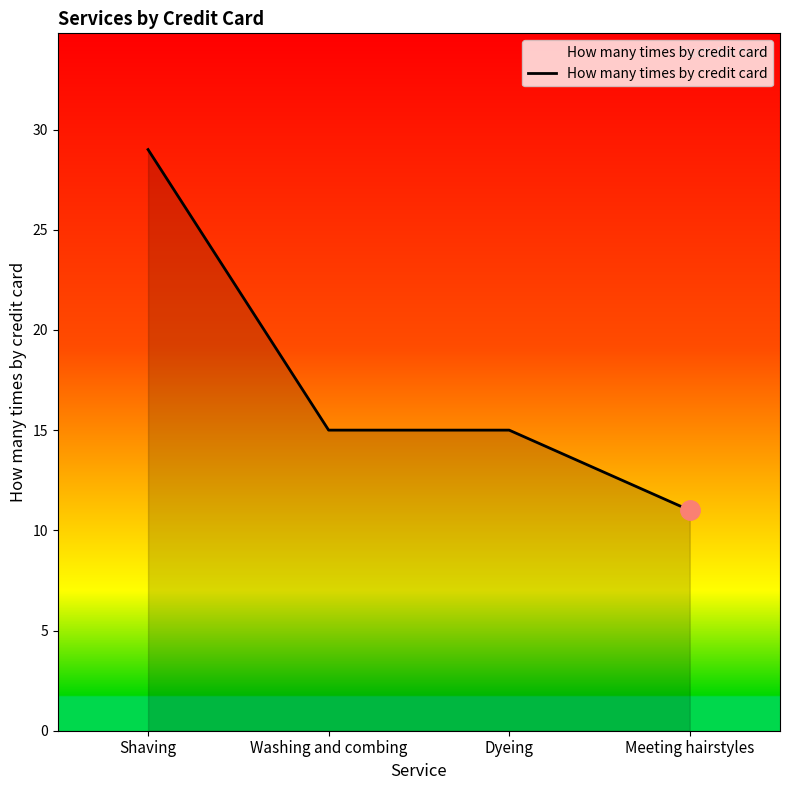

Is it true that the value at Dyeing is 15?

True